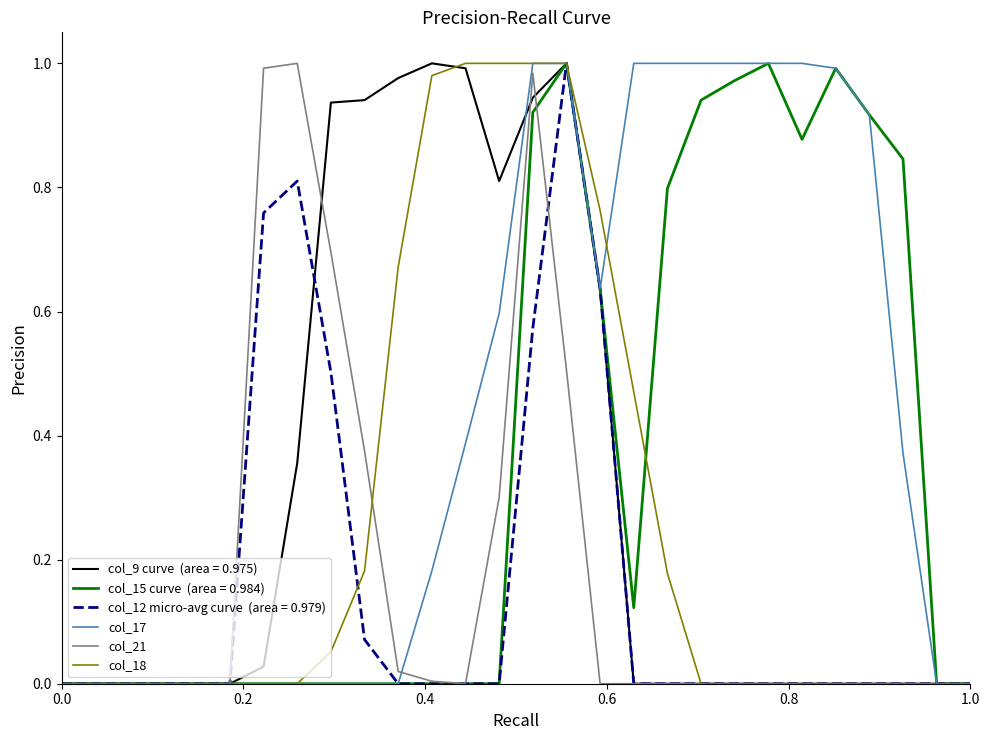

Does the chart display data point markers on the line(s)?

No